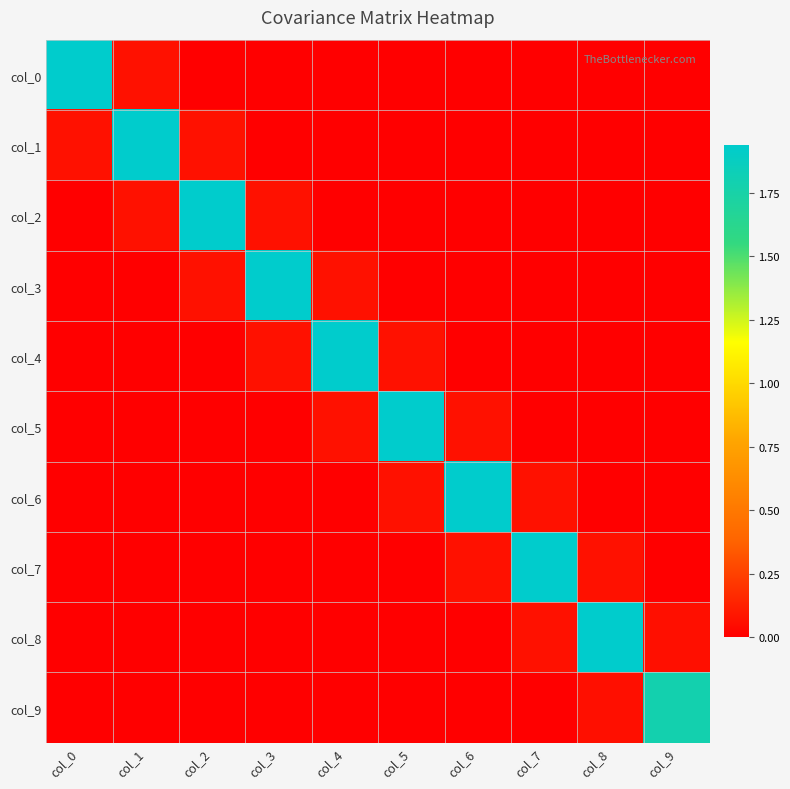

Reading left to right, transcribe all the data shown in this chart.

col_0: col_0=1.9	col_1=0.1	col_2=0.0	col_3=0.0	col_4=-0.0	col_5=0.0	col_6=-0.0	col_7=0.0	col_8=-0.0	col_9=0.0
col_1: col_0=0.1	col_1=1.9	col_2=0.1	col_3=0.0	col_4=0.0	col_5=-0.0	col_6=0.0	col_7=-0.0	col_8=0.0	col_9=-0.0
col_2: col_0=0.0	col_1=0.1	col_2=1.9	col_3=0.1	col_4=0.0	col_5=0.0	col_6=-0.0	col_7=0.0	col_8=-0.0	col_9=0.0
col_3: col_0=0.0	col_1=0.0	col_2=0.1	col_3=1.9	col_4=0.1	col_5=0.0	col_6=0.0	col_7=-0.0	col_8=0.0	col_9=-0.0
col_4: col_0=-0.0	col_1=0.0	col_2=0.0	col_3=0.1	col_4=1.9	col_5=0.1	col_6=0.0	col_7=0.0	col_8=-0.0	col_9=0.0
col_5: col_0=0.0	col_1=-0.0	col_2=0.0	col_3=0.0	col_4=0.1	col_5=1.9	col_6=0.1	col_7=0.0	col_8=0.0	col_9=-0.0
col_6: col_0=-0.0	col_1=0.0	col_2=-0.0	col_3=0.0	col_4=0.0	col_5=0.1	col_6=1.9	col_7=0.1	col_8=0.0	col_9=0.0
col_7: col_0=0.0	col_1=-0.0	col_2=0.0	col_3=-0.0	col_4=0.0	col_5=0.0	col_6=0.1	col_7=1.9	col_8=0.1	col_9=0.0
col_8: col_0=-0.0	col_1=0.0	col_2=-0.0	col_3=0.0	col_4=-0.0	col_5=0.0	col_6=0.0	col_7=0.1	col_8=1.9	col_9=0.1
col_9: col_0=0.0	col_1=-0.0	col_2=0.0	col_3=-0.0	col_4=0.0	col_5=-0.0	col_6=0.0	col_7=0.0	col_8=0.1	col_9=1.8